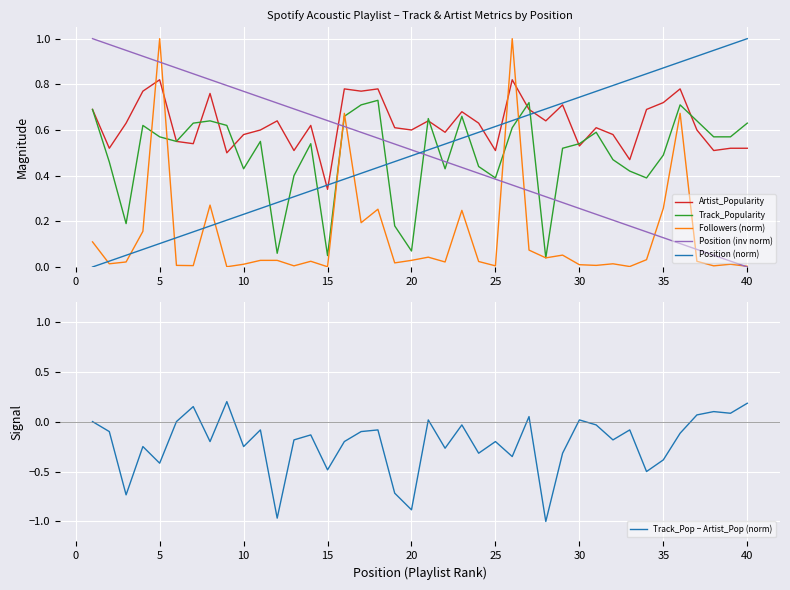

After their last crossing, which series has the higher values: Position (inv norm) or Position (norm)?

Position (norm)